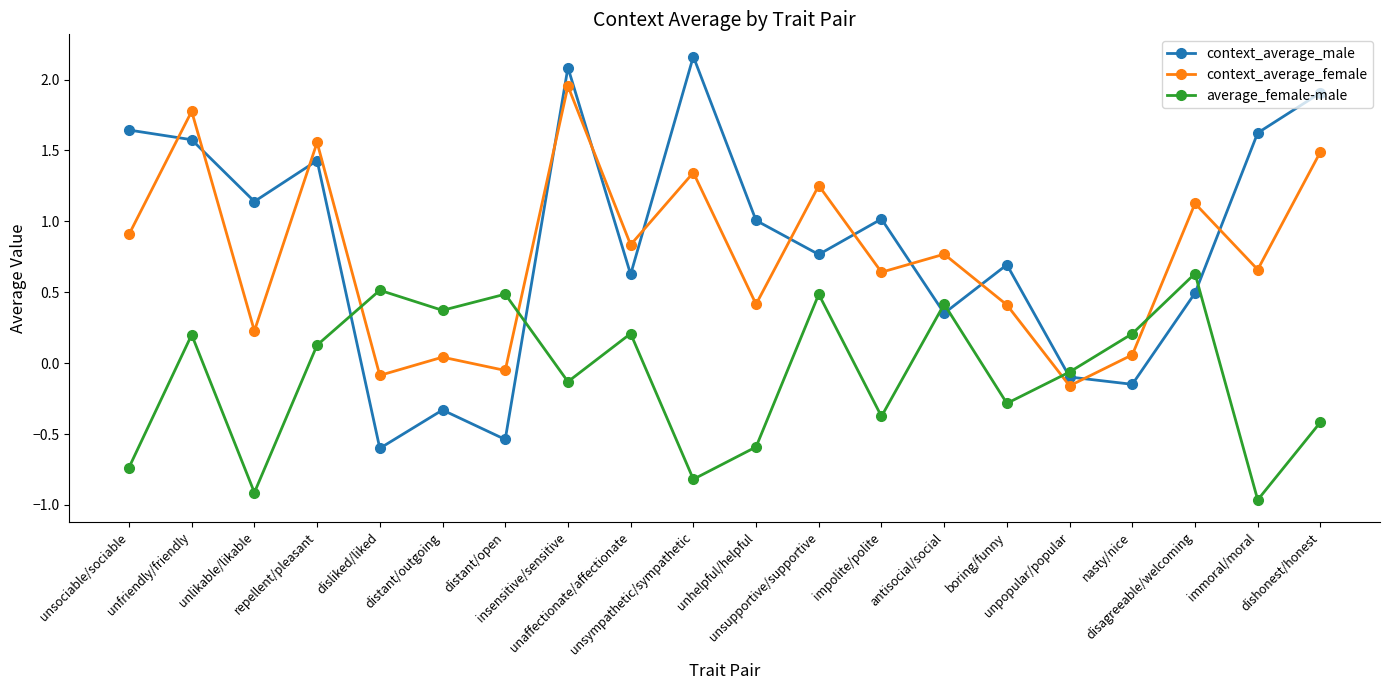

What are all the series names shown in the legend?

context_average_male, context_average_female, average_female-male